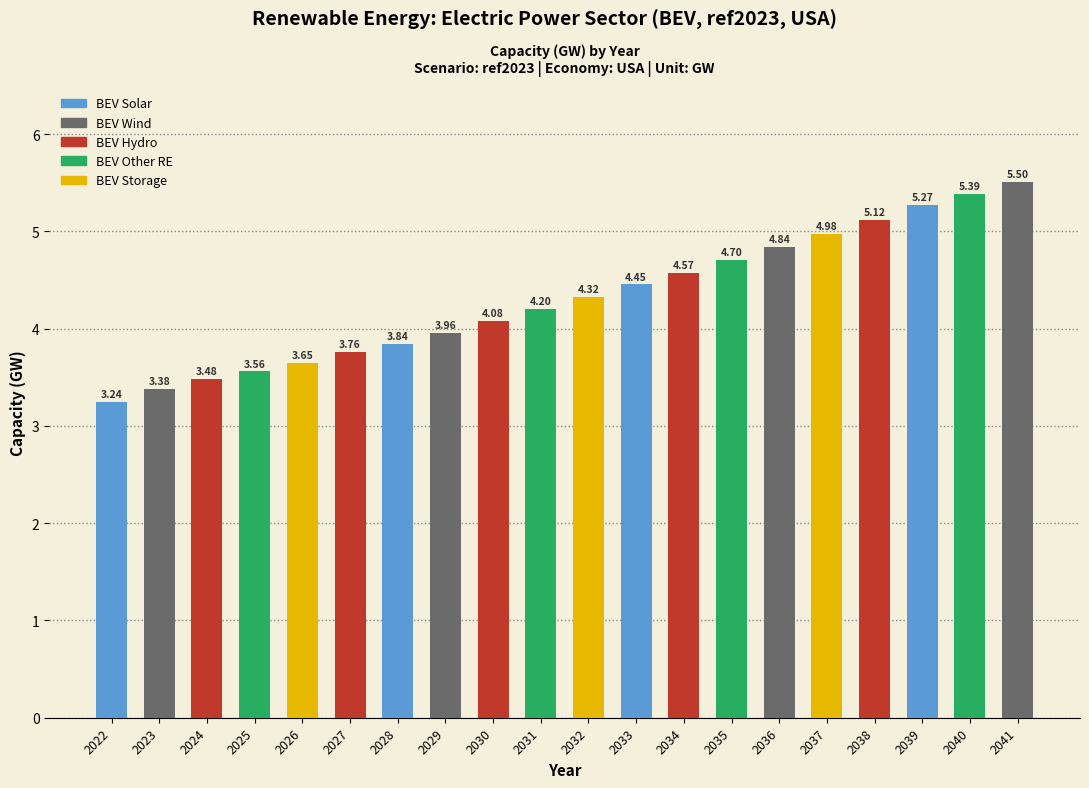

What is the difference between the values at 2024 and 2039?

1.8